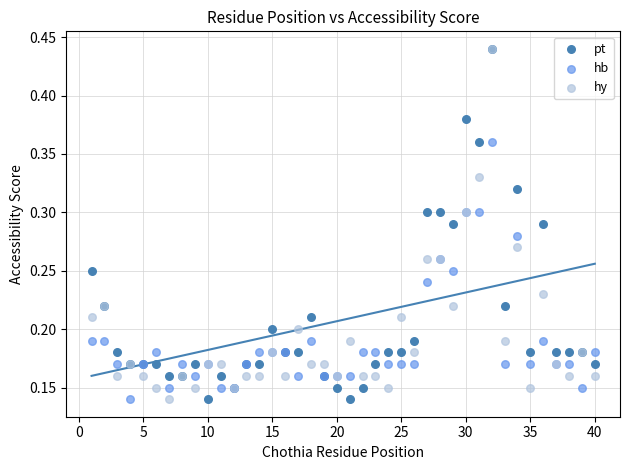

What are all the series names shown in the legend?

pt, hb, hy